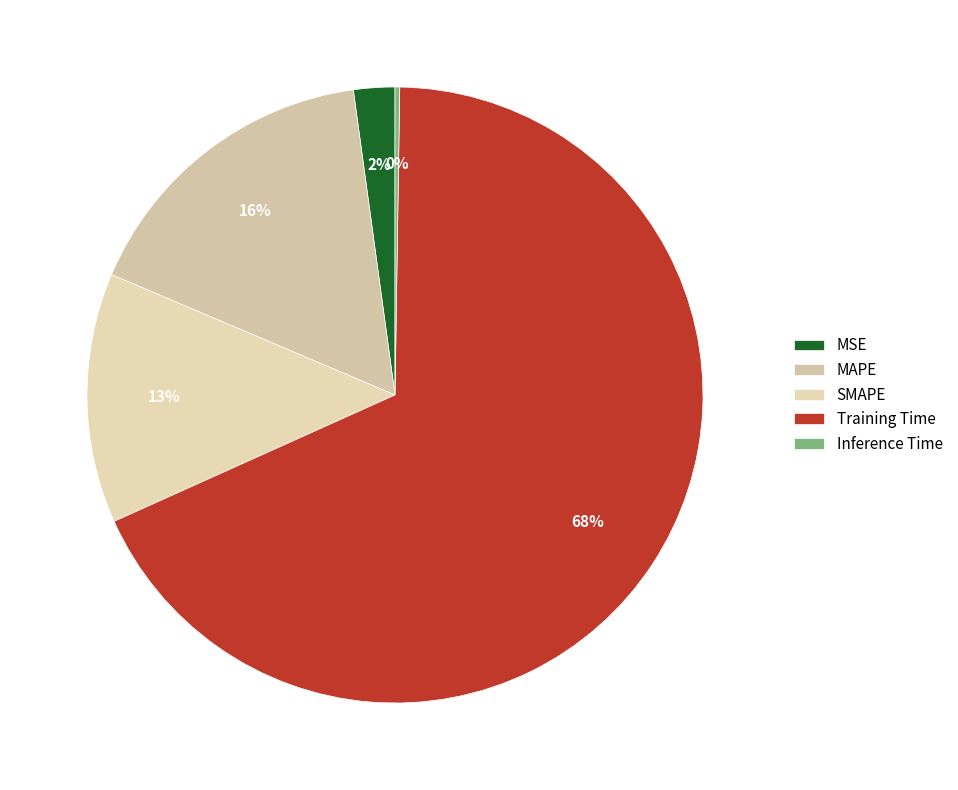

Rank the categories by value from highest to lowest.

Training Time, MAPE, SMAPE, MSE, Inference Time